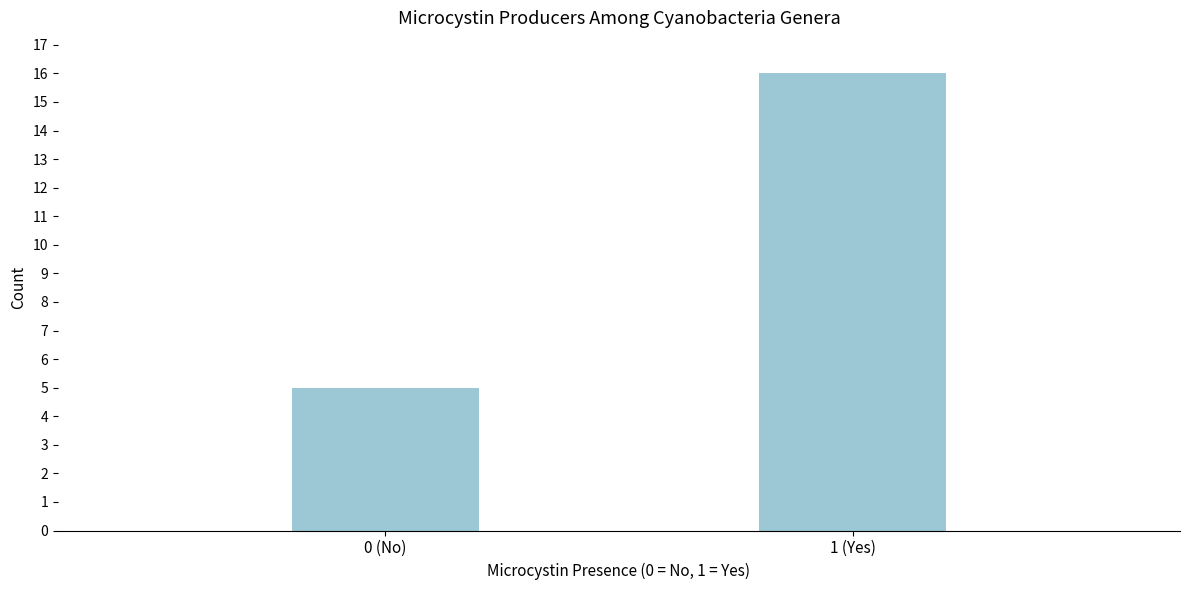

Reading left to right, transcribe all the data shown in this chart.

0 (No)=5	1 (Yes)=16